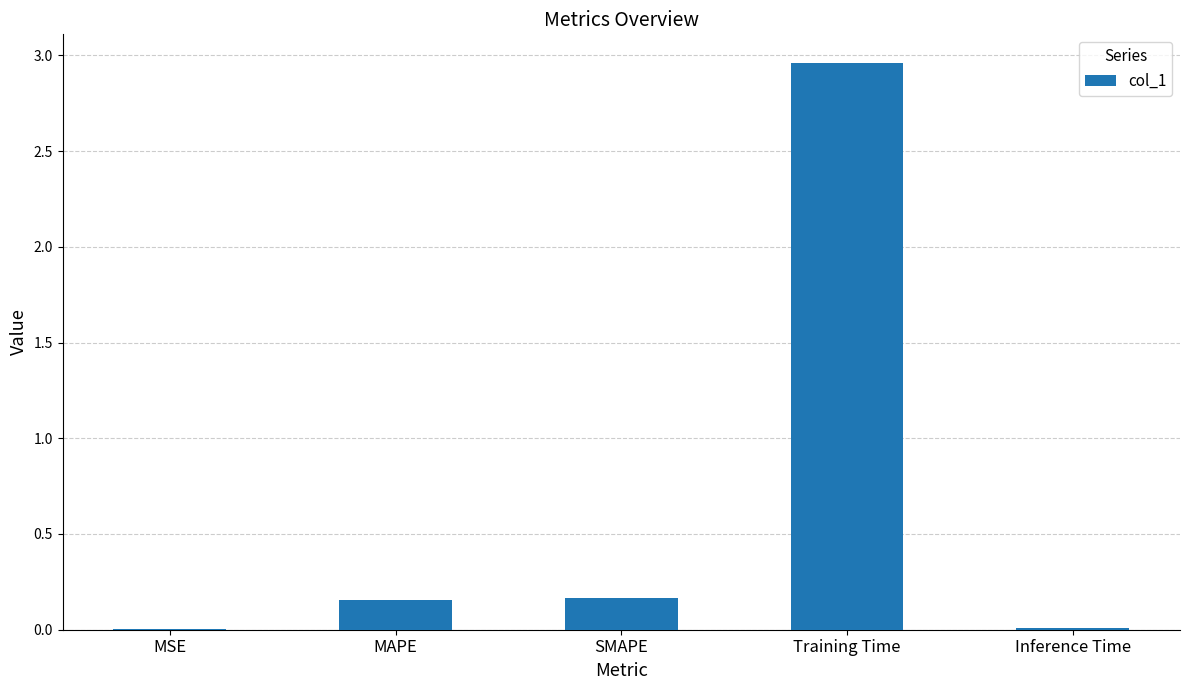

Which label corresponds to the largest value in the chart?

Training Time